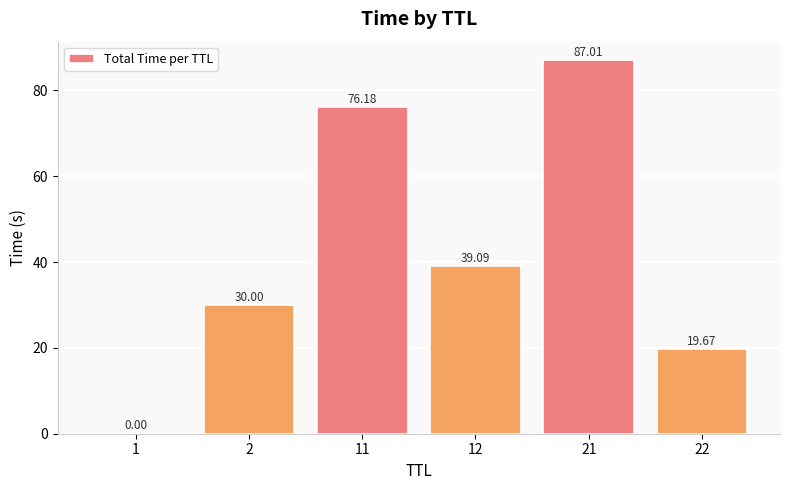

What is the difference between the values at 11 and 1?

76.2